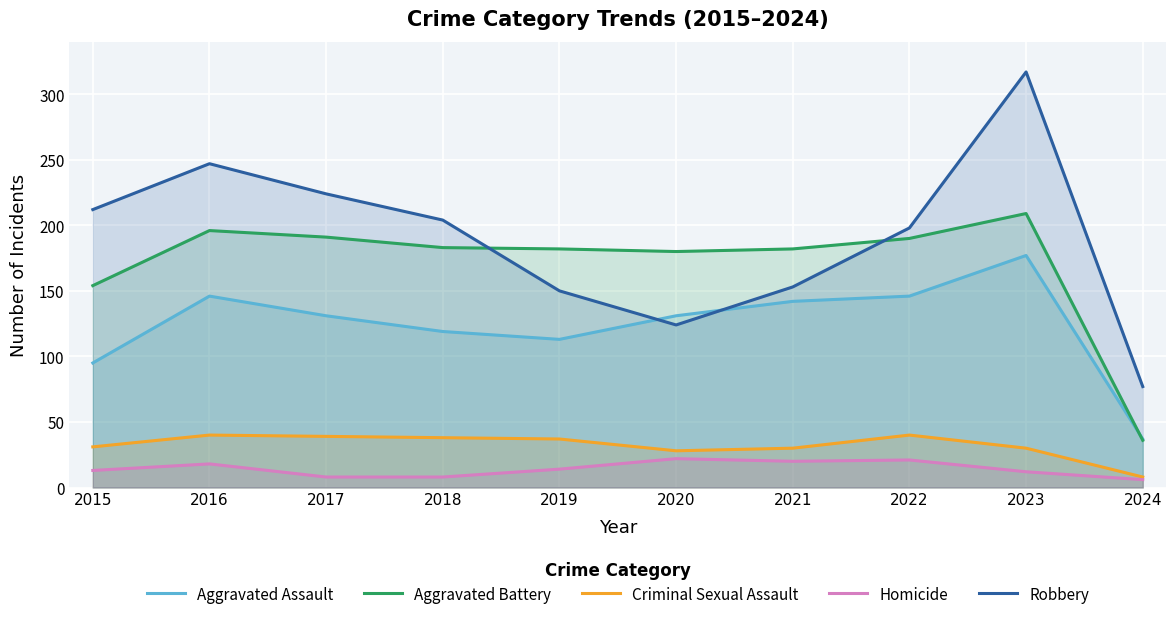

Is the value of Aggravated Assault at 2018 greater than the value of Criminal Sexual Assault at 2017?

Yes